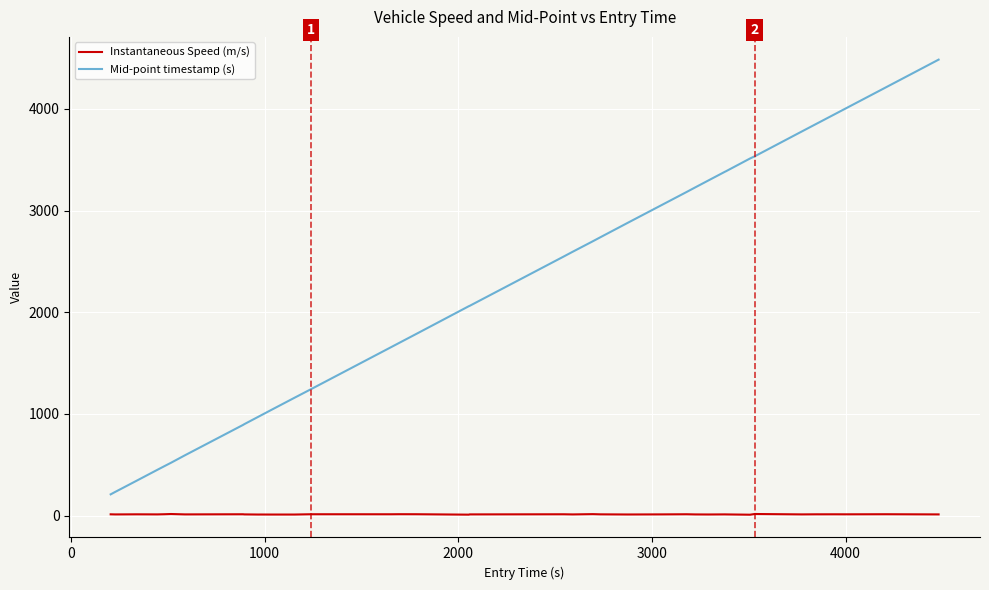

True or false: Mid-point timestamp (s) and Instantaneous Speed (m/s) intersect in this chart.

False